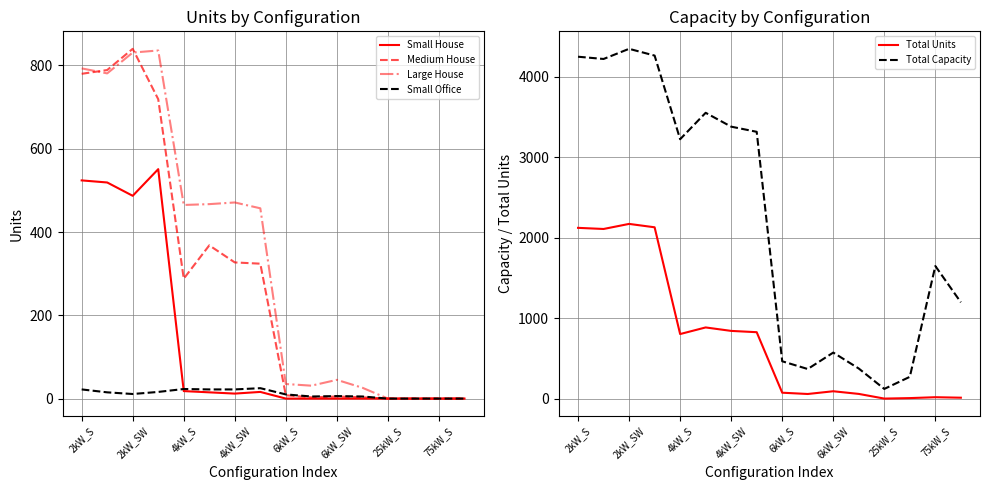

Which series has the largest total across all categories?

Total Capacity